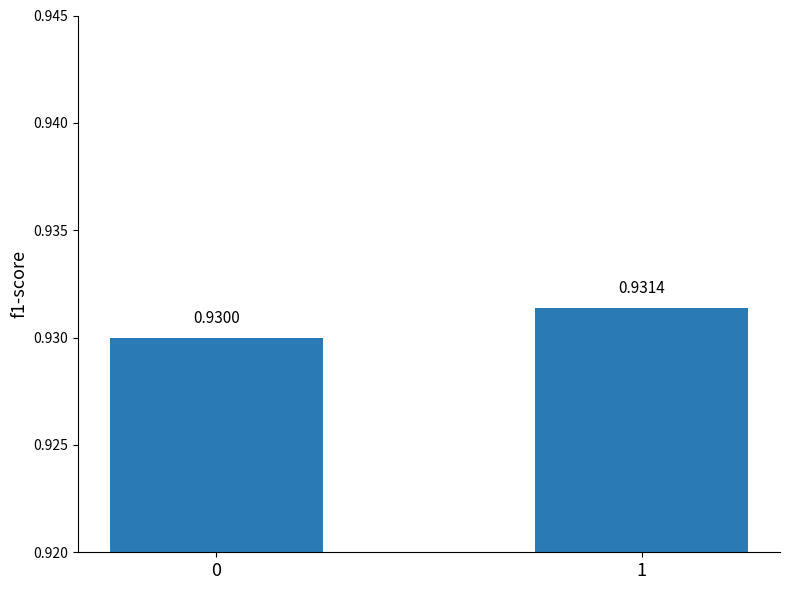

Rank the categories by value from lowest to highest.

0, 1